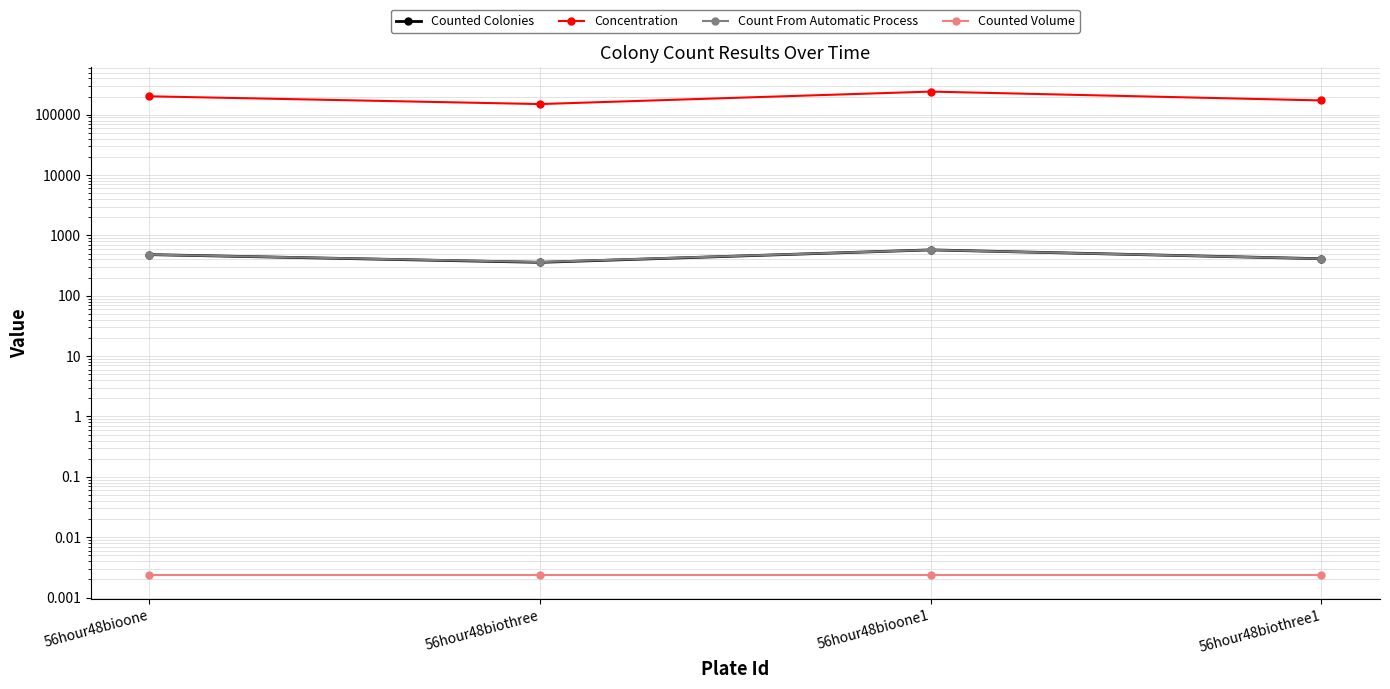

What is the difference between the Concentration values at 56hour48bioone1 and 56hour48bioone?

39866.8